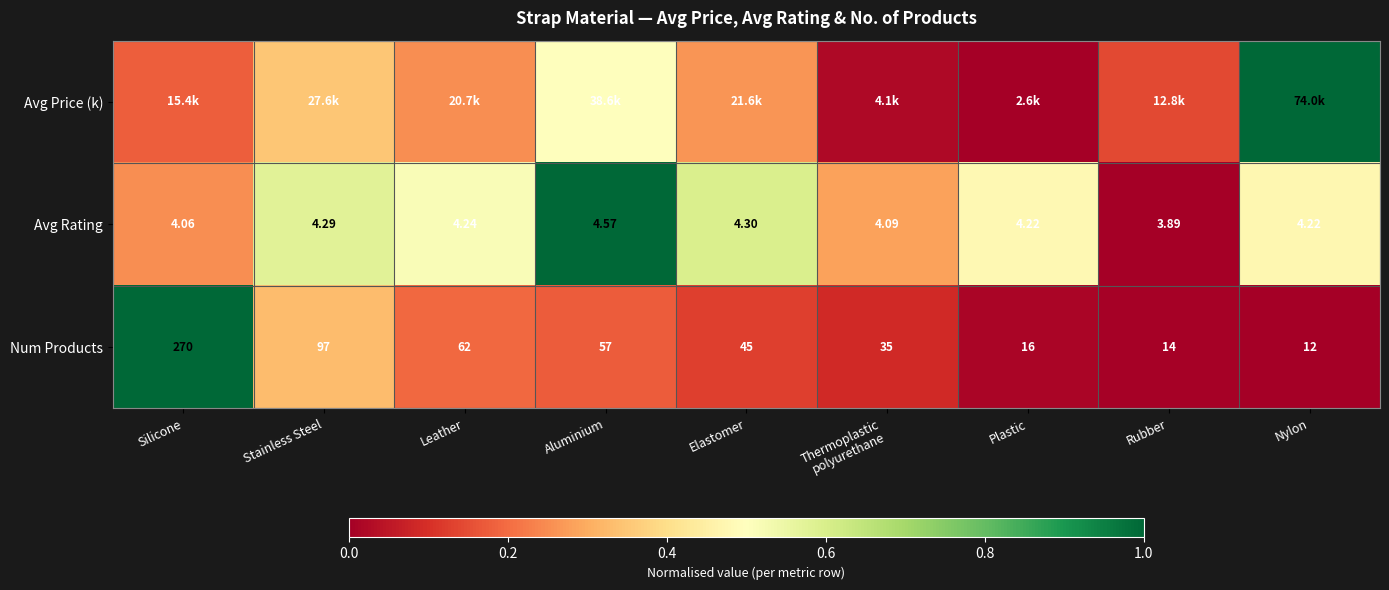

How many values in the Num Products series are below 45?

4